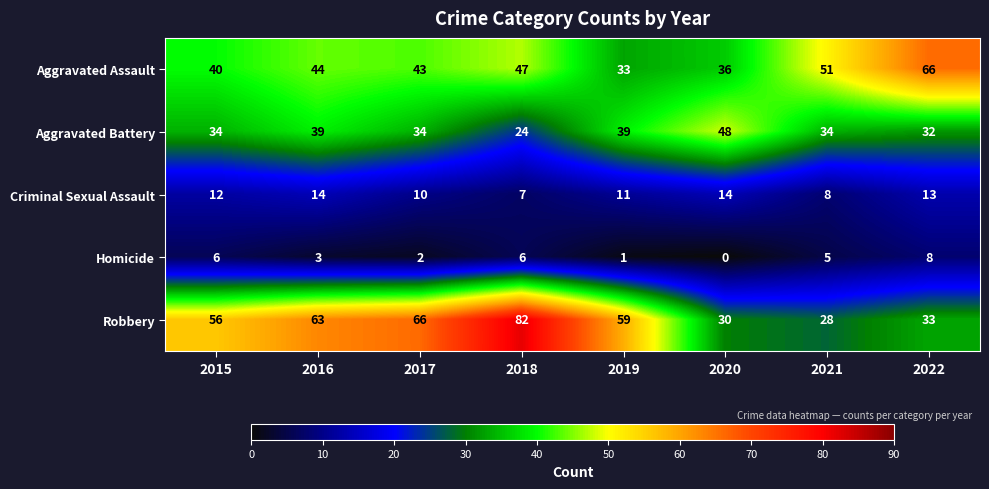

What is the lowest value of the Criminal Sexual Assault series?

7